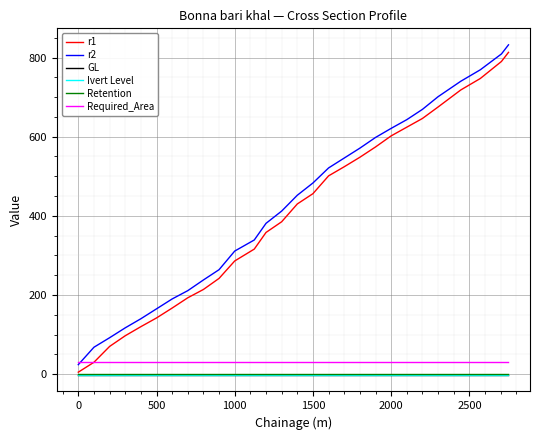

True or false: Retention and r2 cross at least once.

False